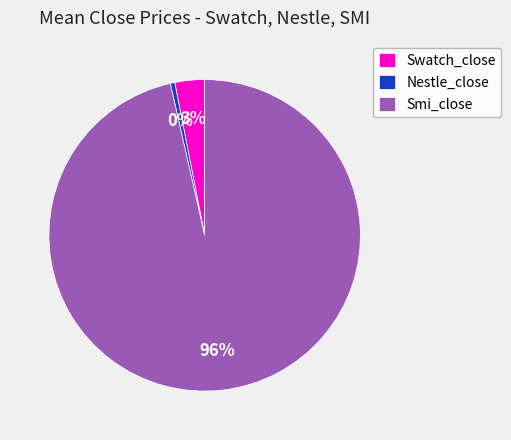

Between Nestle_close and Smi_close, which is larger?

Smi_close